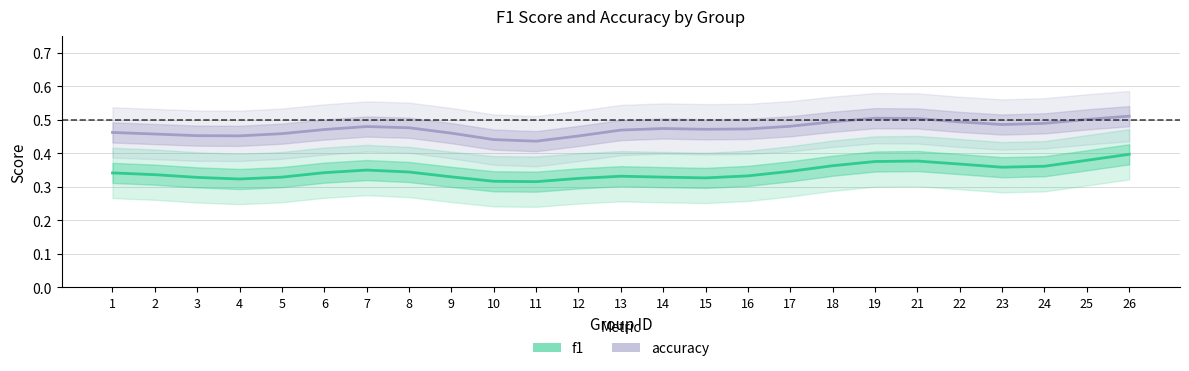

What is the difference between the second highest and second lowest values in the accuracy series?

0.1